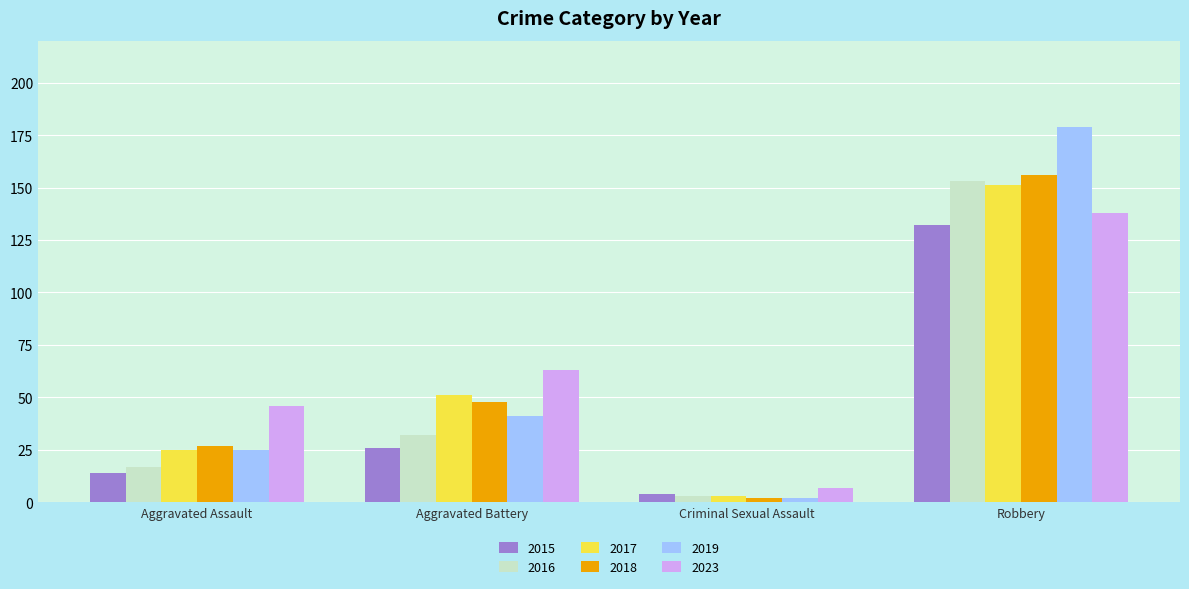

What is the value of the 2019 bar at the 2nd from the left?

41